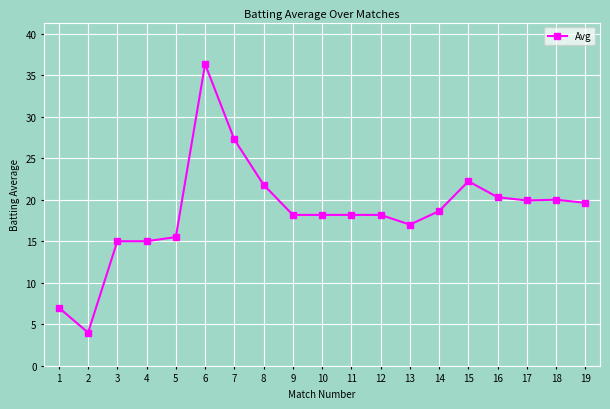

Is it true that the value at 10 is 18.2?

True